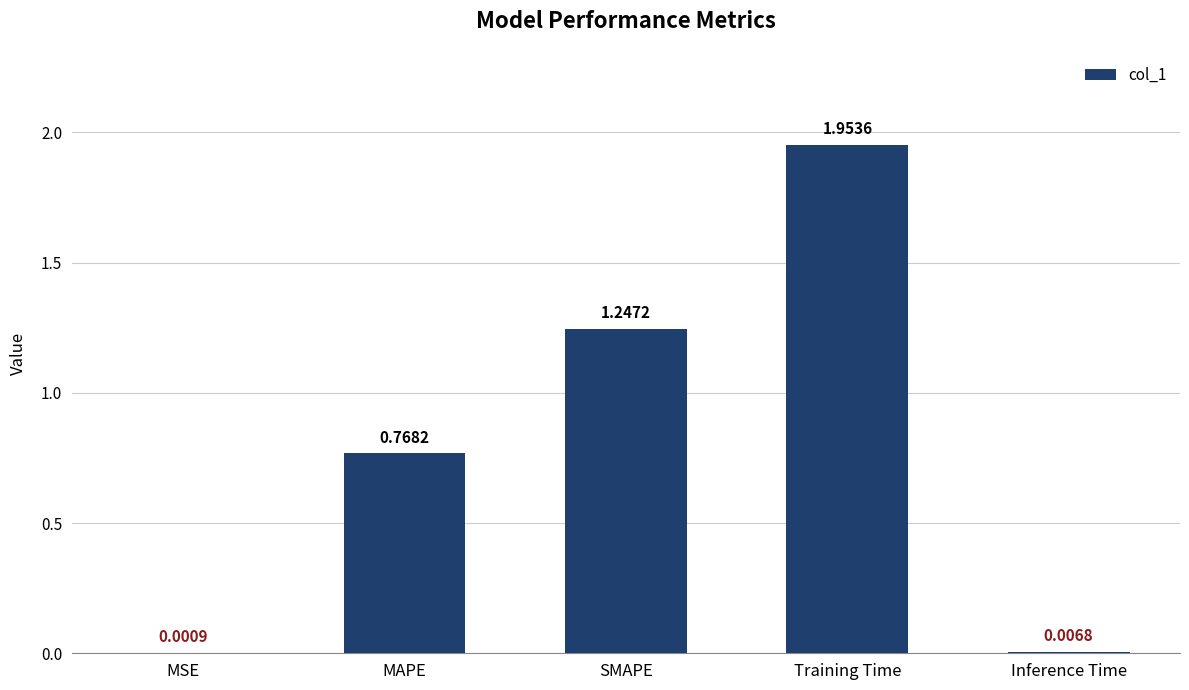

Which has a higher value, Training Time or MAPE?

Training Time